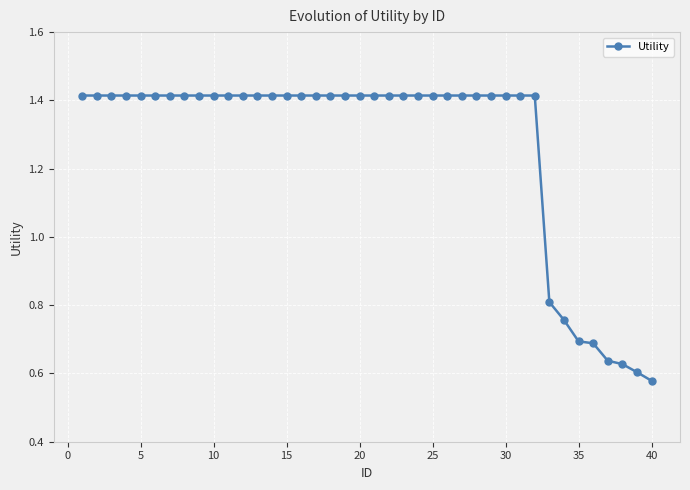

Count the values in the range 1 to 2.

32